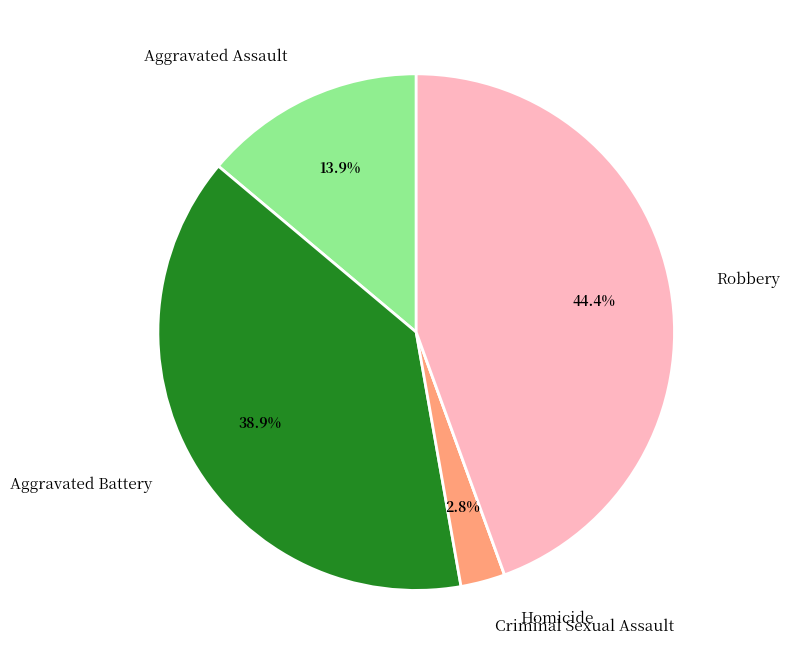

What is the largest slice in the pie chart?

Robbery